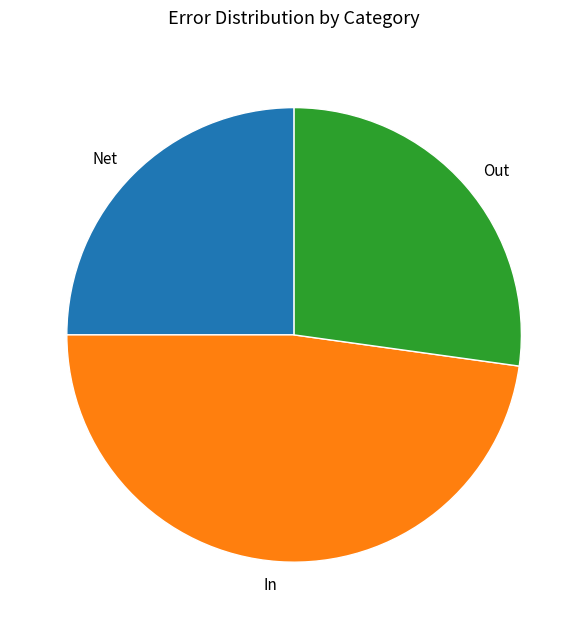

Rank the categories by value from highest to lowest.

In, Out, Net